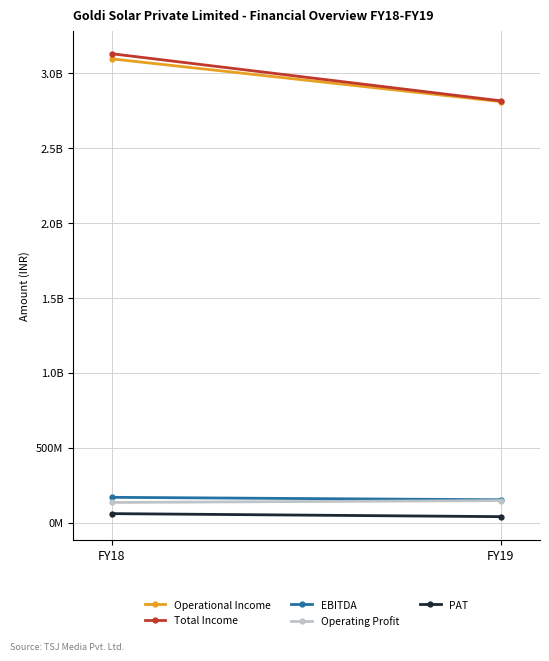

What is the difference between the maximum and minimum values in the EBITDA series?

16468369